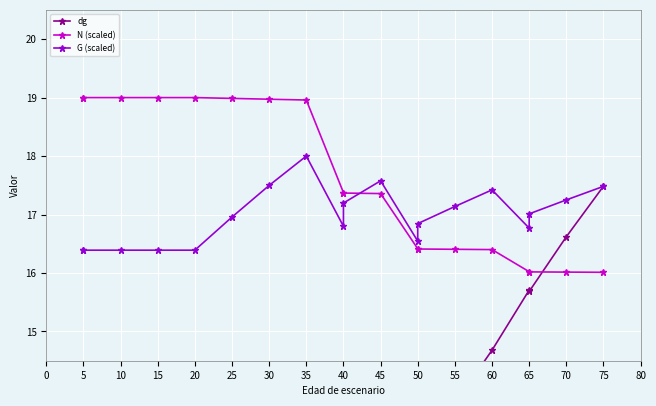

How many intersections are there between dg and N (scaled)?

1